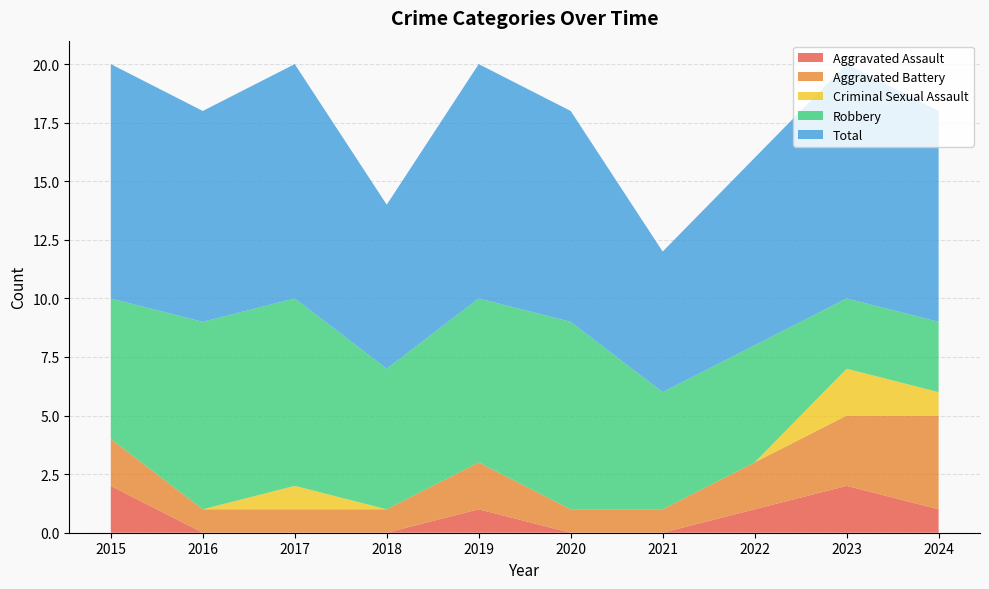

Reading right to left, transcribe all the data shown in this chart.

Aggravated Assault: 1	2	1	0	0	1	0	0	0	2
Aggravated Battery: 4	3	2	1	1	2	1	1	1	2
Criminal Sexual Assault: 1	2	0	0	0	0	0	1	0	0
Robbery: 3	3	5	5	8	7	6	8	8	6
Total: 9	10	8	6	9	10	7	10	9	10